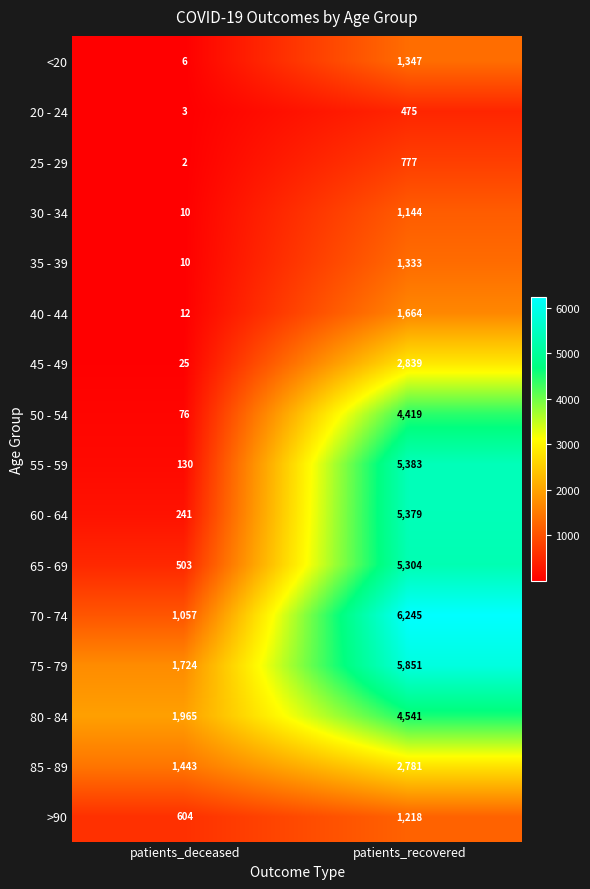

What is the total value across all series at patients_deceased?

7811